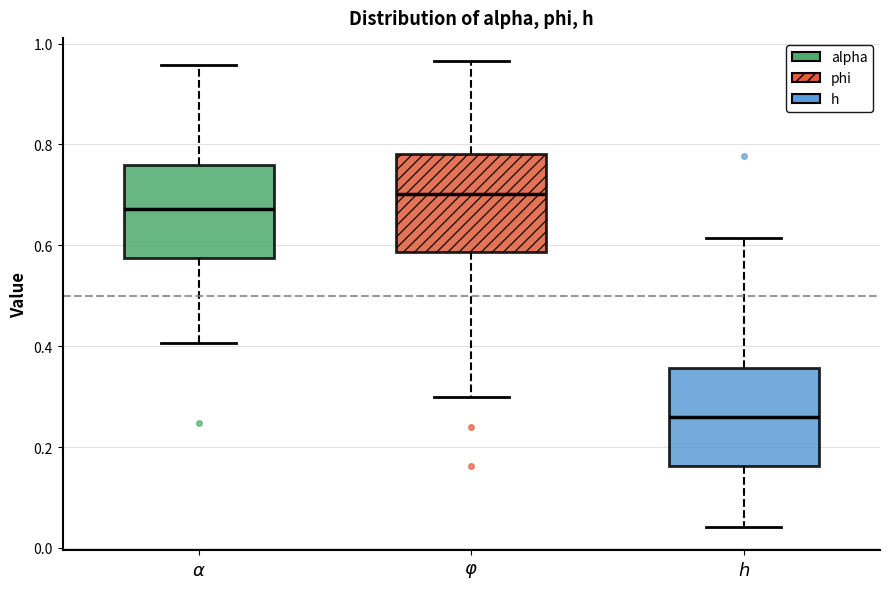

Which box has the highest median line?

$\varphi$